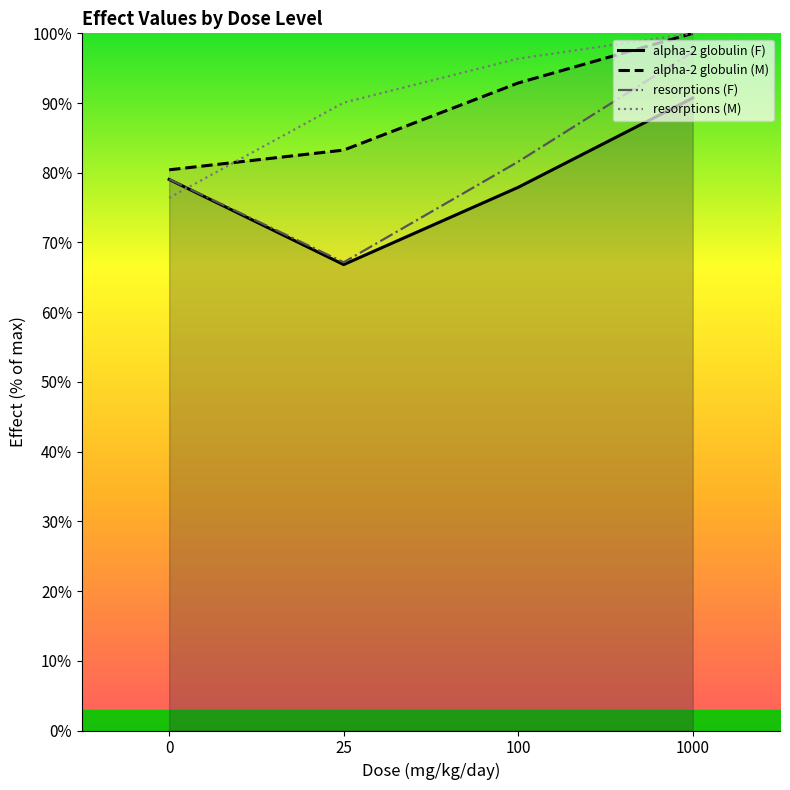

How many data points in alpha-2 globulin (M) are above 92?

2